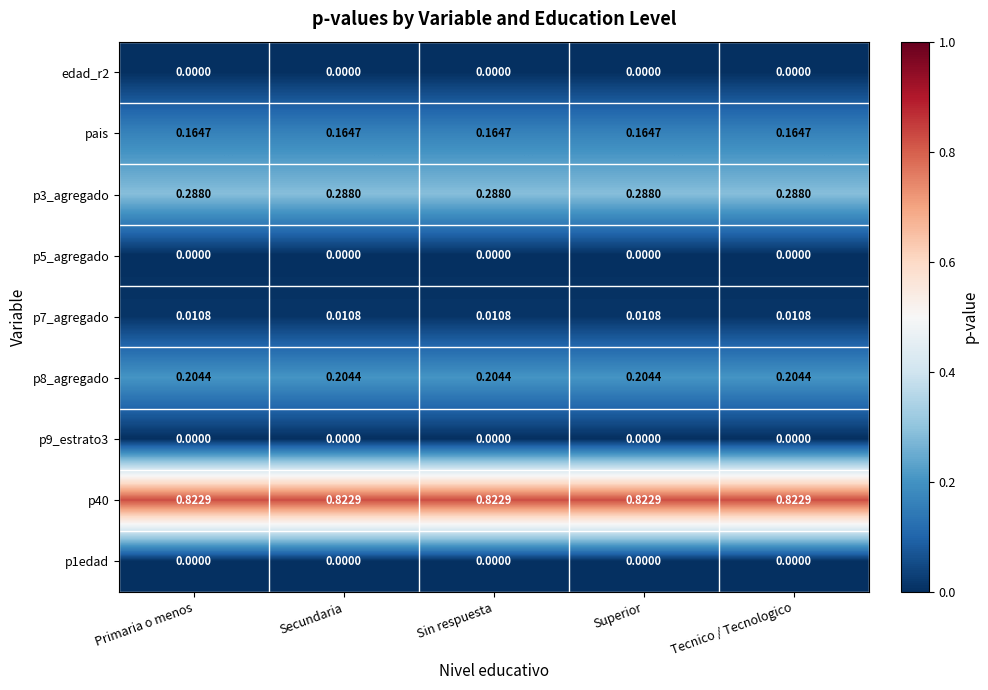

Is the value of edad_r2 at Tecnico / Tecnologico greater than the value of p3_agregado at Superior?

No